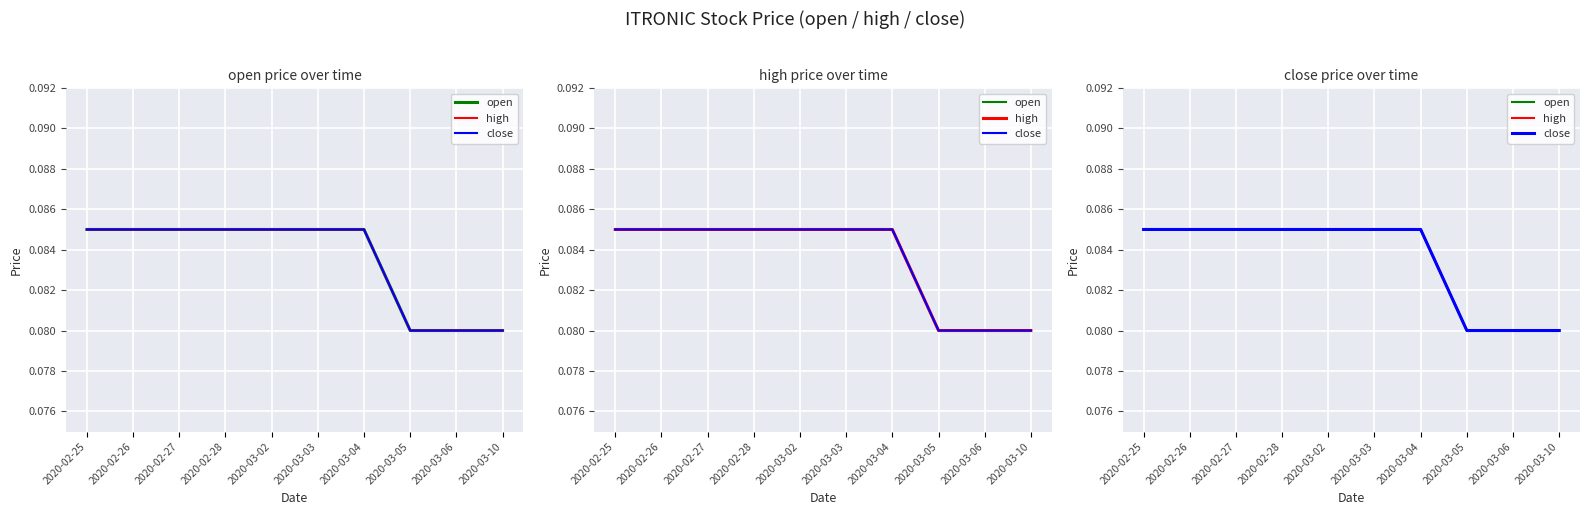

At which category is the sum across all series the highest?

2020-02-25